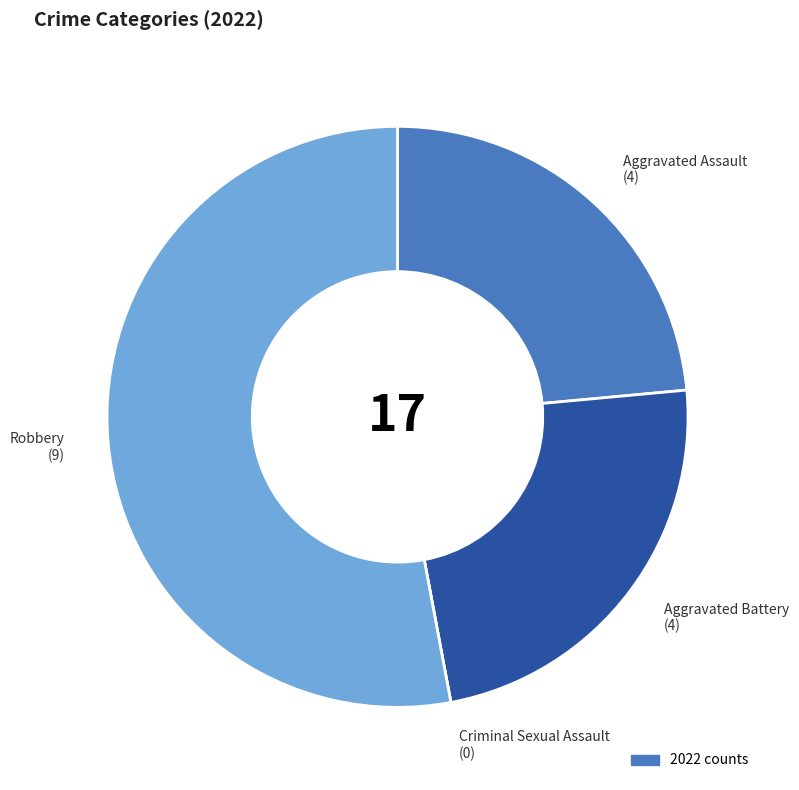

To the nearest percent, what is the difference between the Robbery and Aggravated Assault slice percentages?

29%